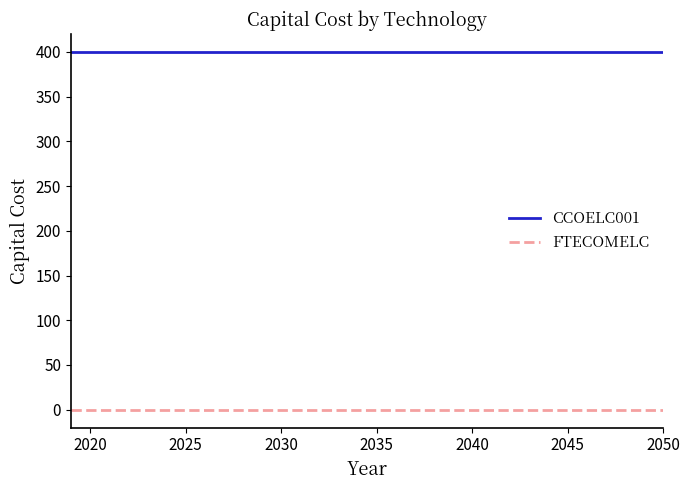

List the series in order of their peak value, highest first.

CCOELC001, FTECOMELC